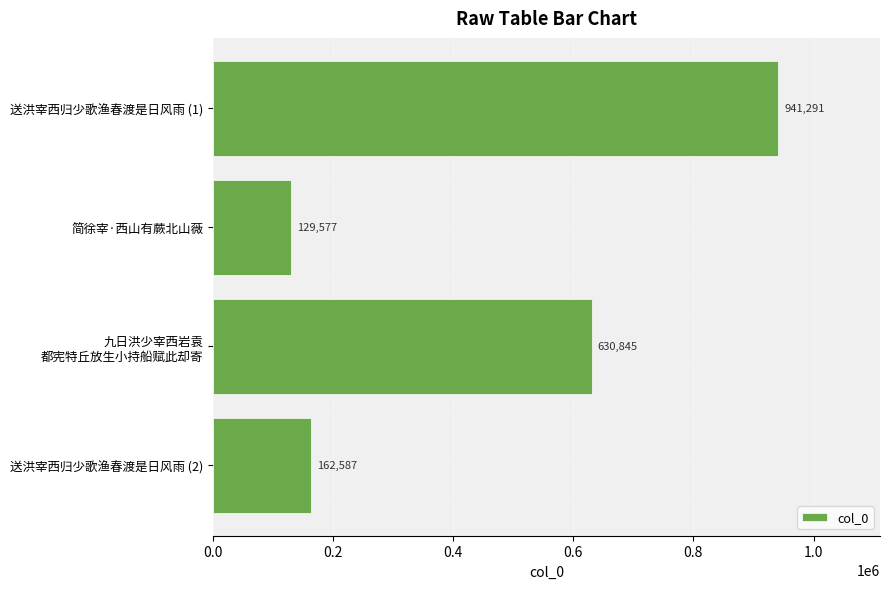

Which category has the lowest value across all series?

简徐宰·西山有蕨北山薇